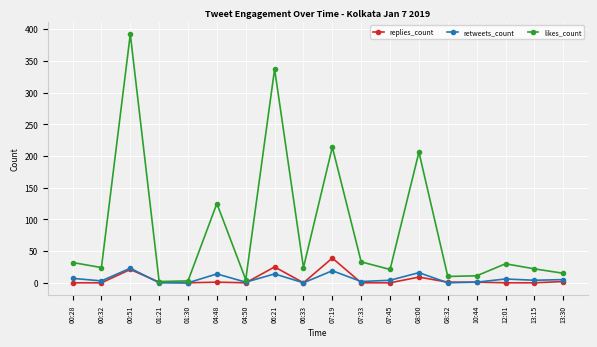

What is the total value across all series at 00:51?

436